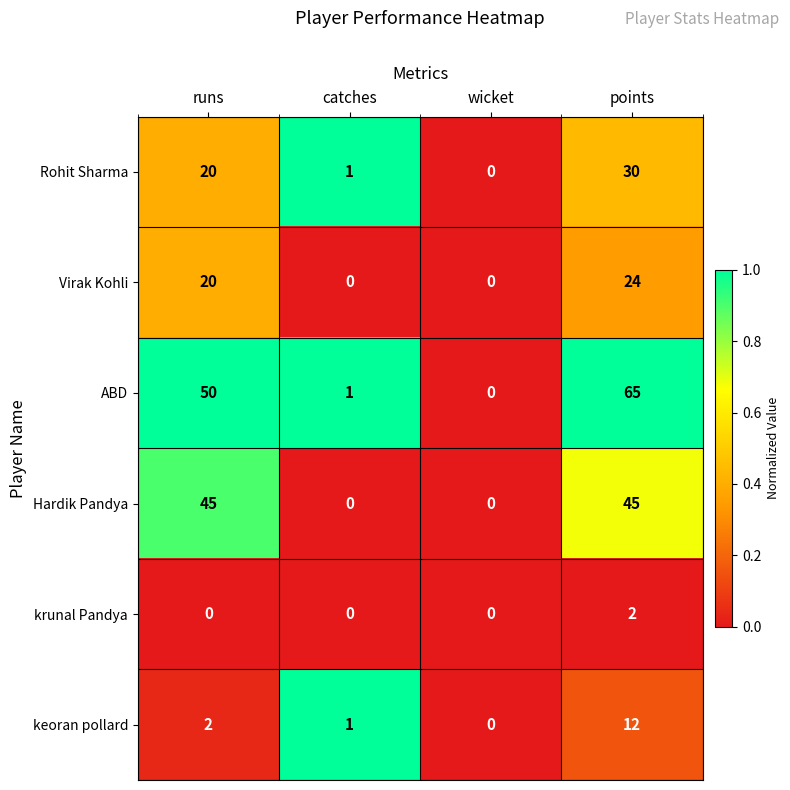

Which series has the largest total across all categories?

ABD